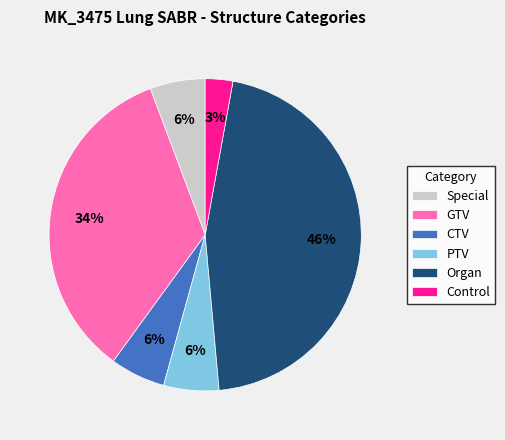

Which has a higher value, Organ or Control?

Organ